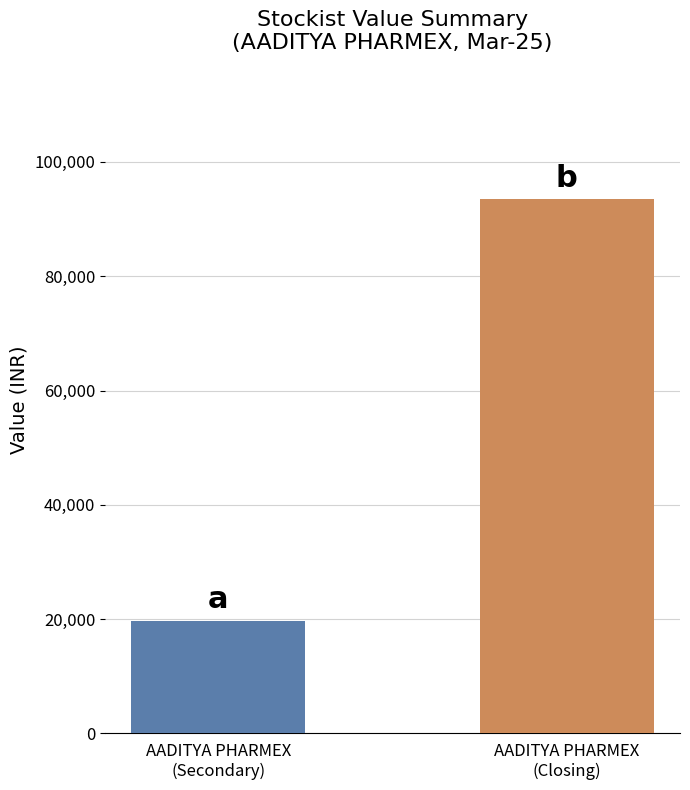

What is the greatest value displayed?

93447.6